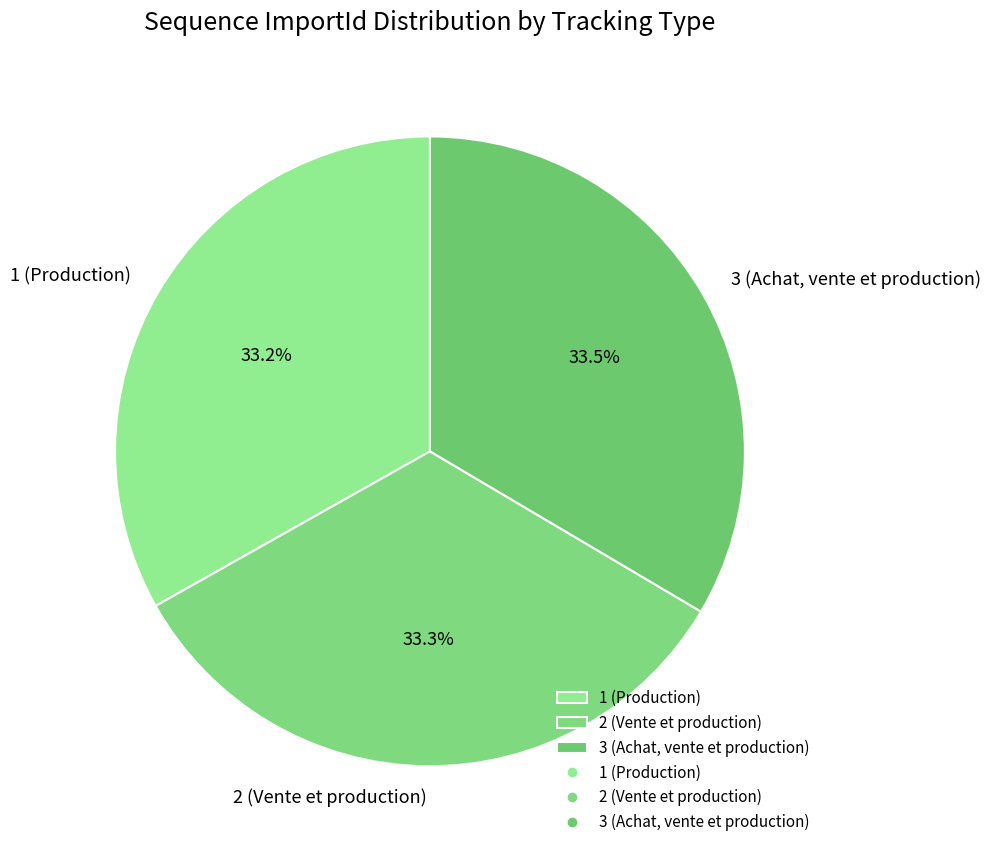

What portion of the pie excludes 3 (Achat, vente et production)?

66.5%